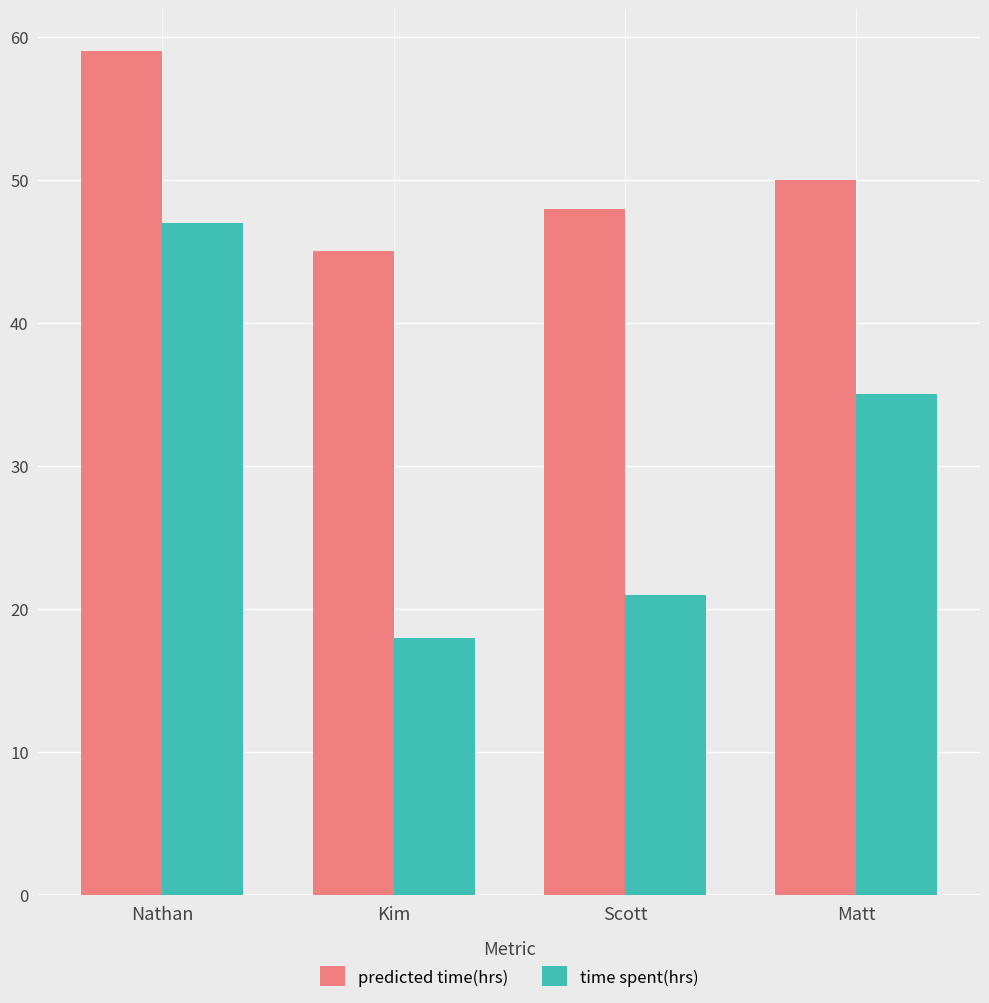

The value of time spent(hrs) at Kim is 5. True or false?

False